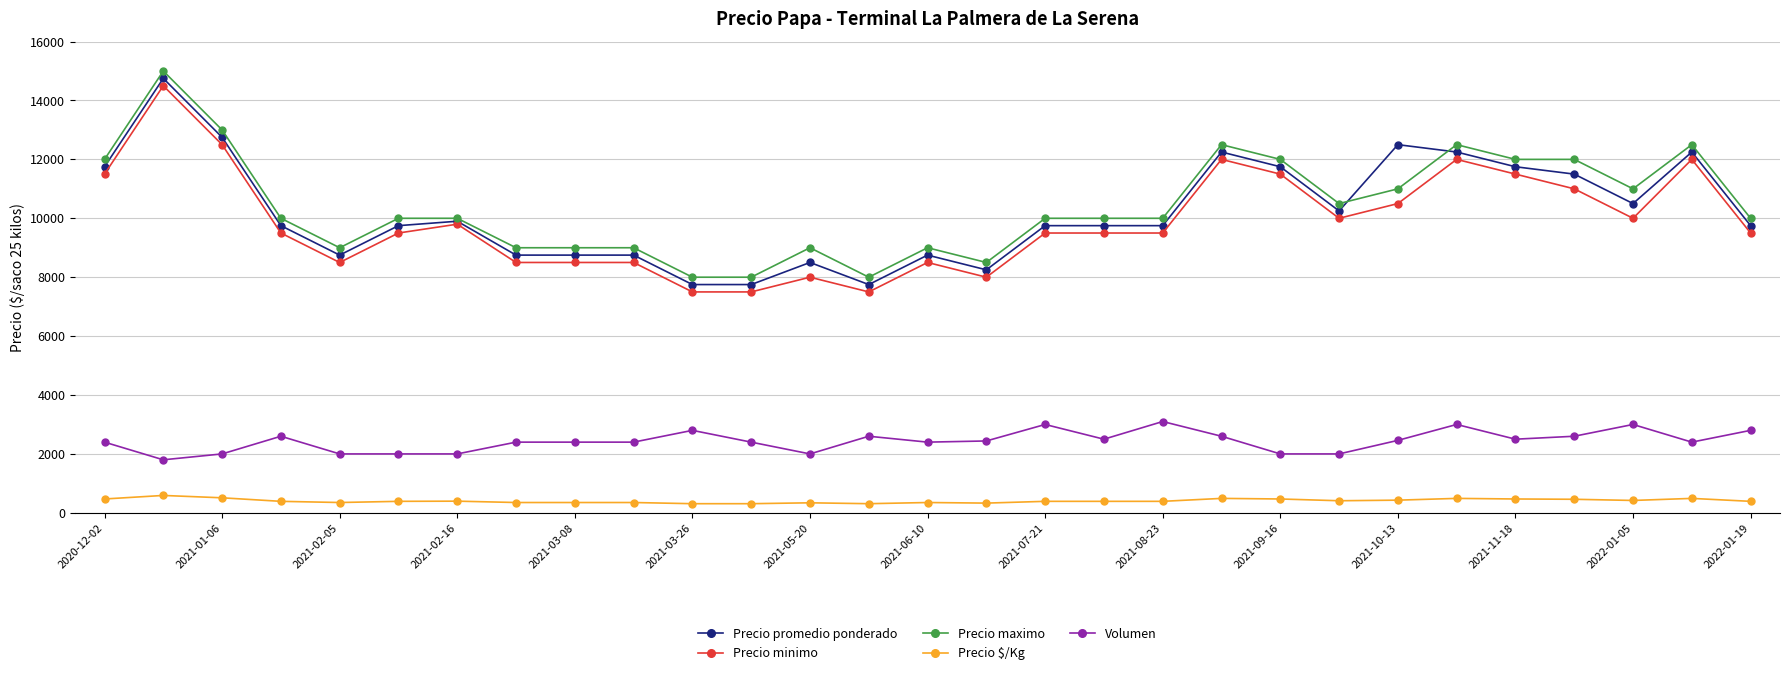

True or false: Volumen and Precio minimo intersect in this chart.

False